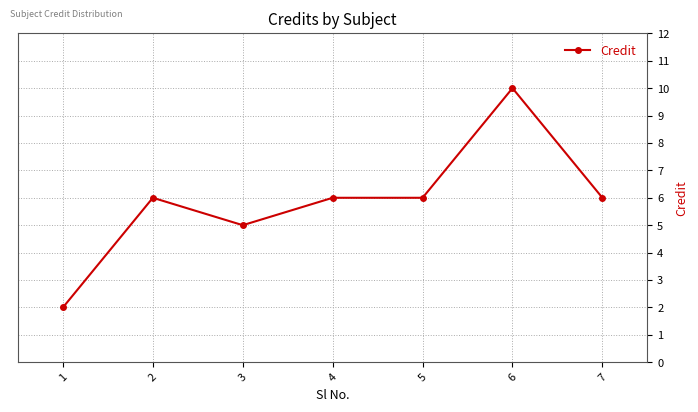

How many lines are shown in the chart?

1